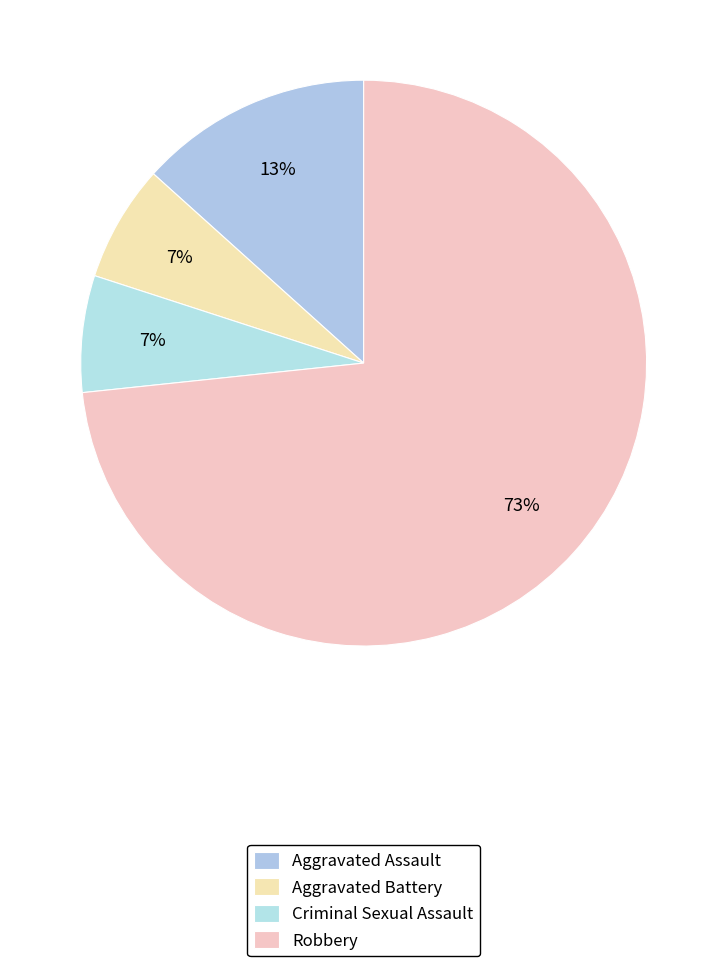

To the nearest percent, what portion does Aggravated Assault represent?

13%